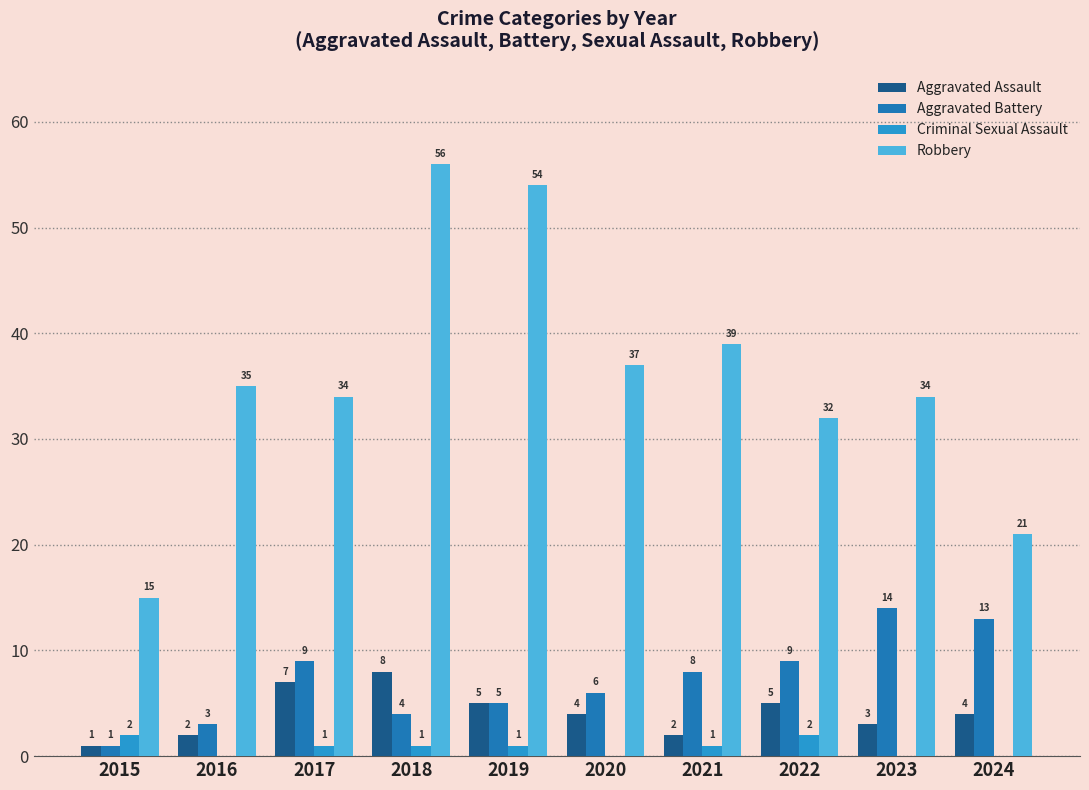

Which category has the highest value in the Robbery series?

2018